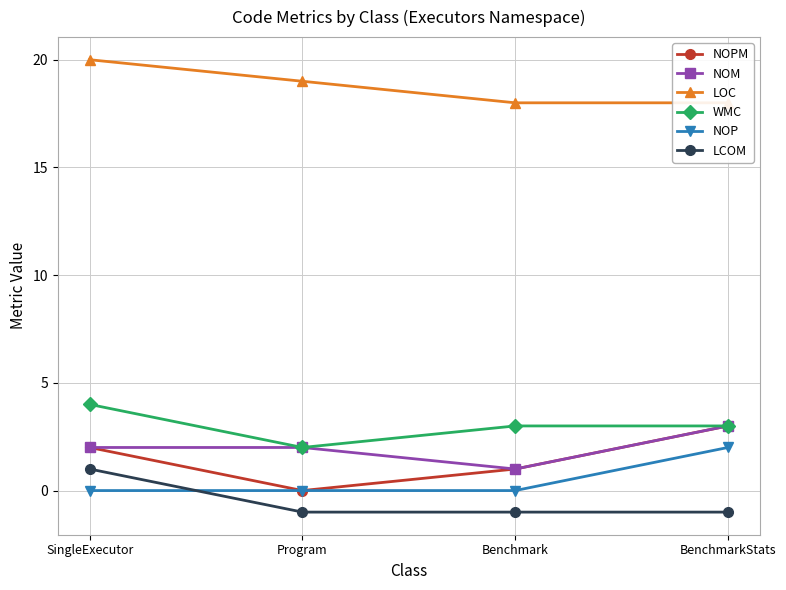

Count the LCOM values in the range -1 to 1.

4